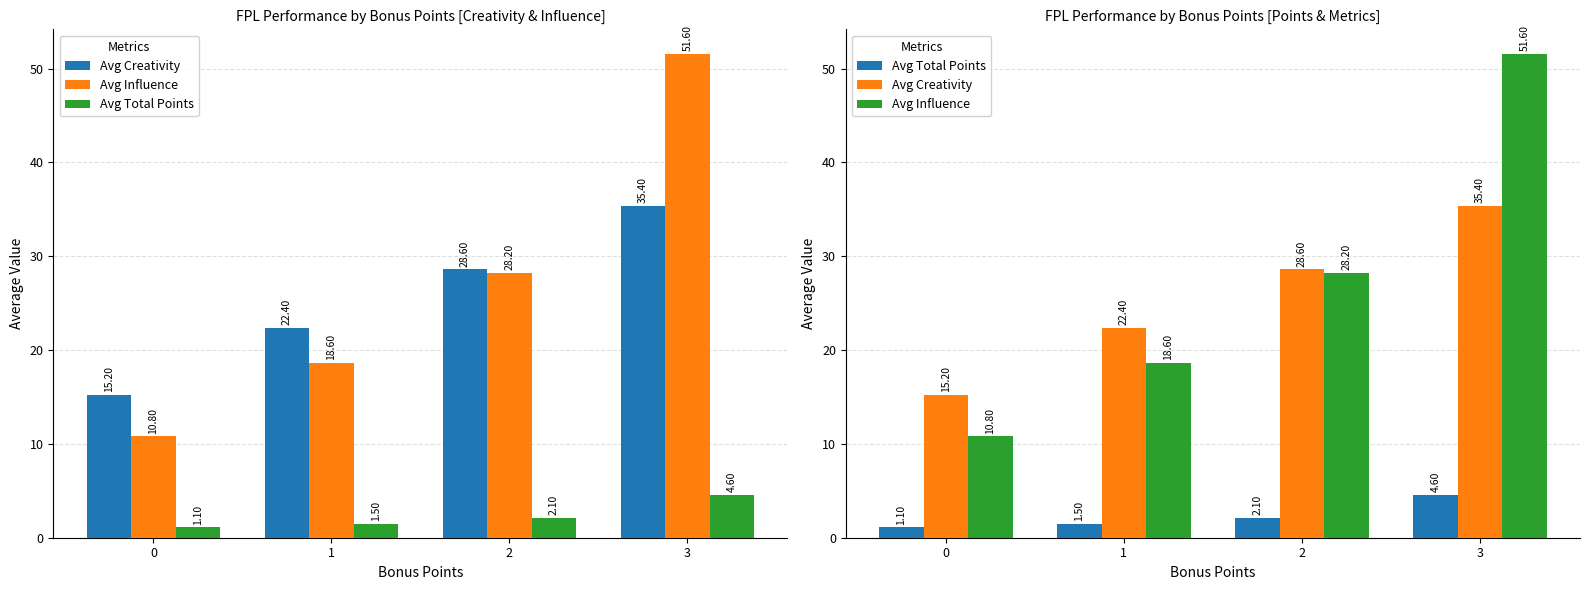

How many distinct data groups are displayed?

3